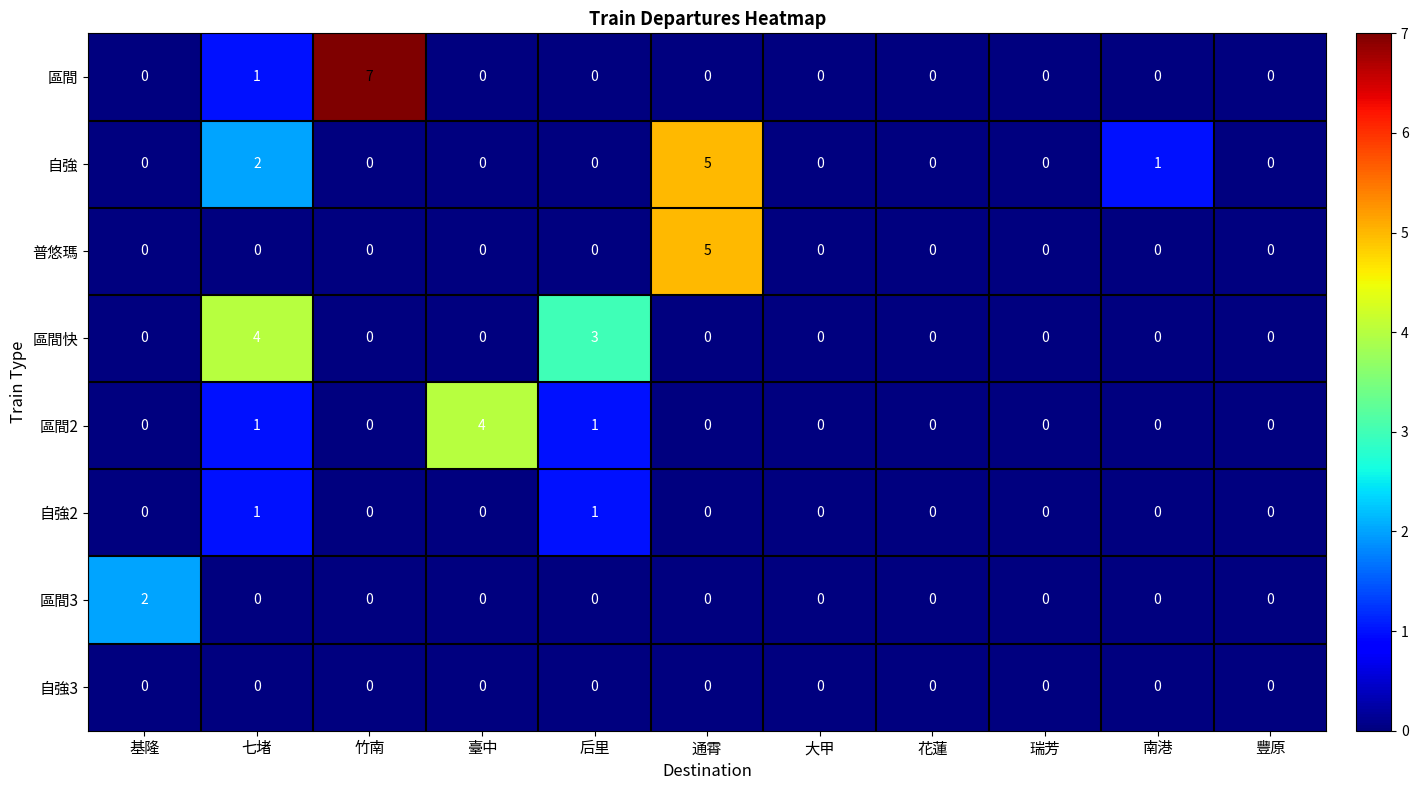

What is the difference between the maximum and minimum values in the 自強 series?

5